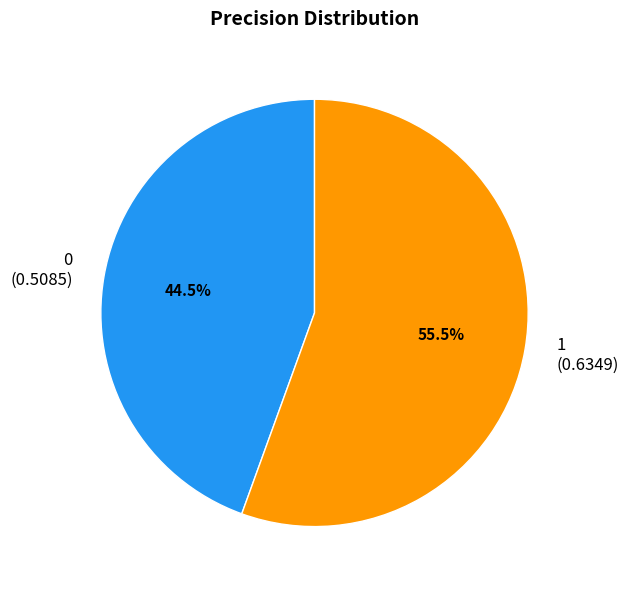

What percentage is NOT represented by 0?

55.5%